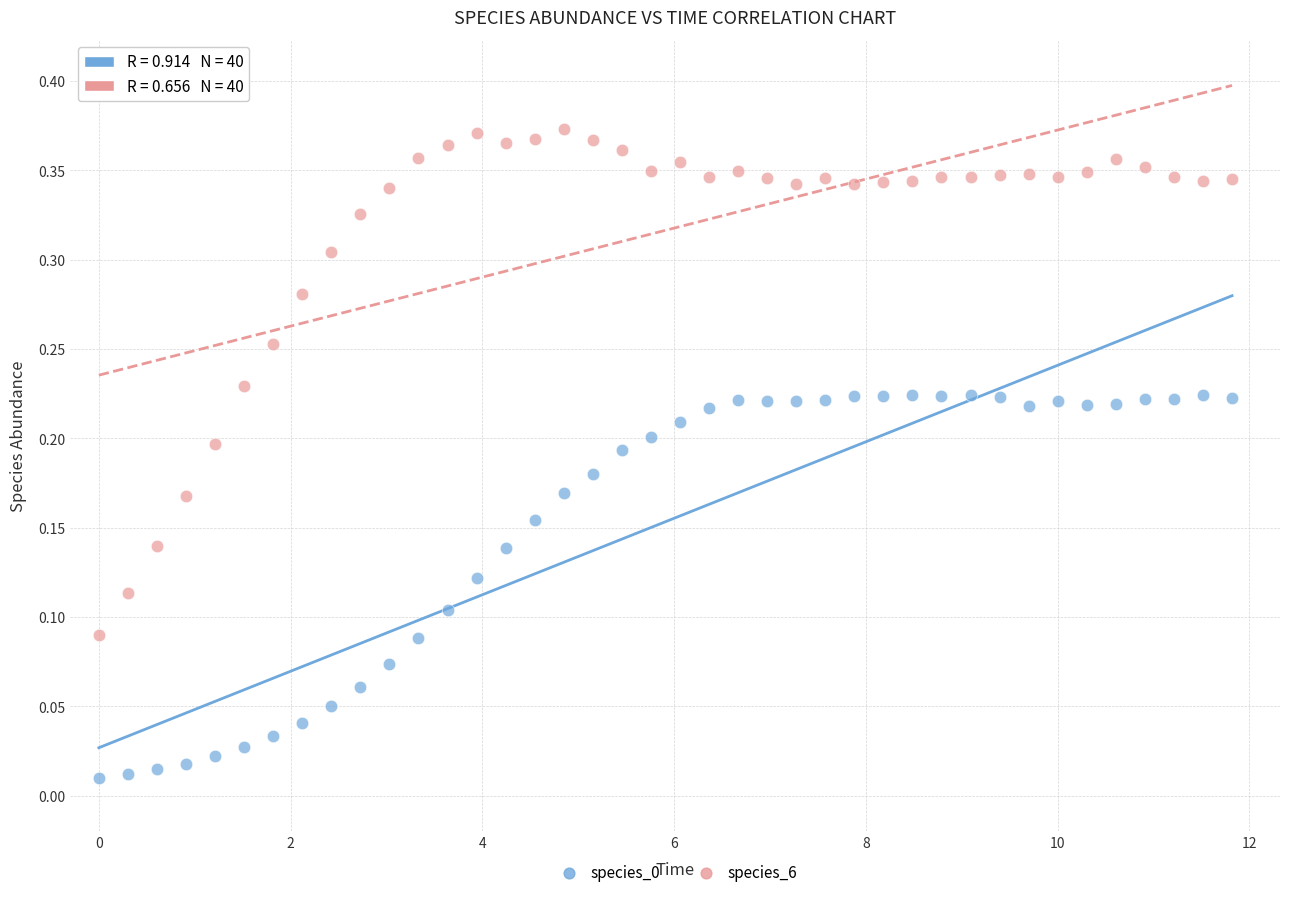

Which series has the largest Y range (max minus min)?

species_6